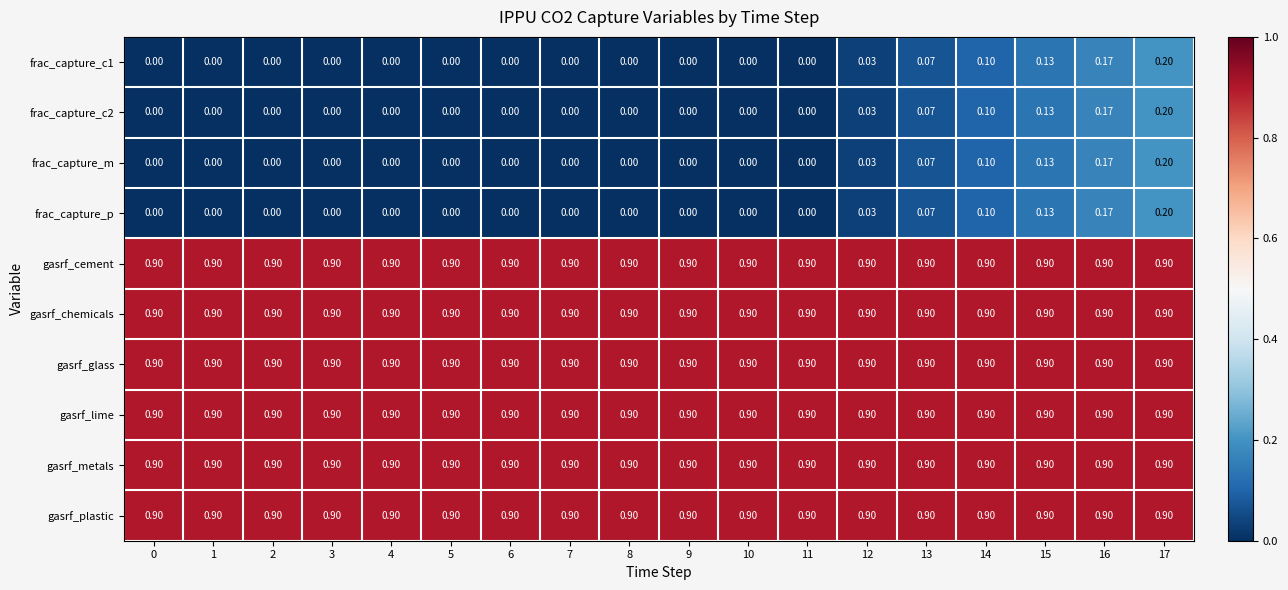

Is the value of gasrf_glass at 12 greater than the value of frac_capture_c2 at 2?

Yes